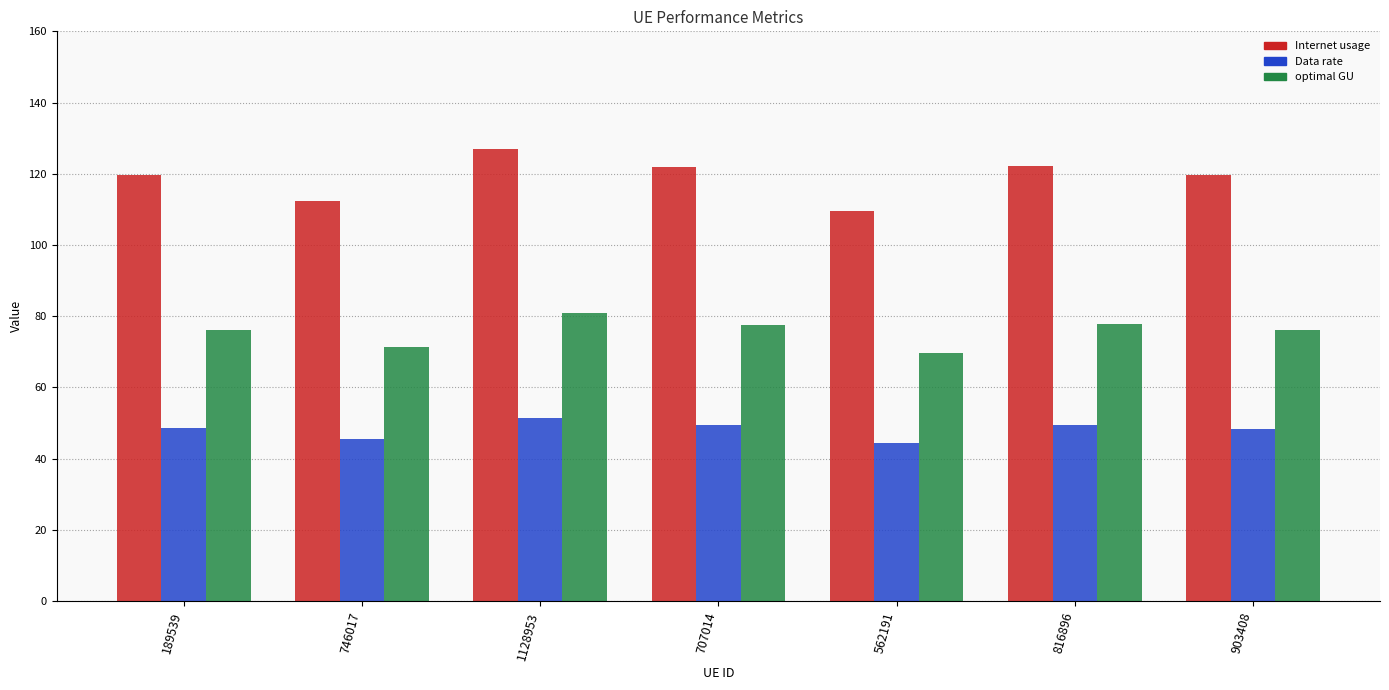

Which category has the lowest value in the optimal GU series?

562191